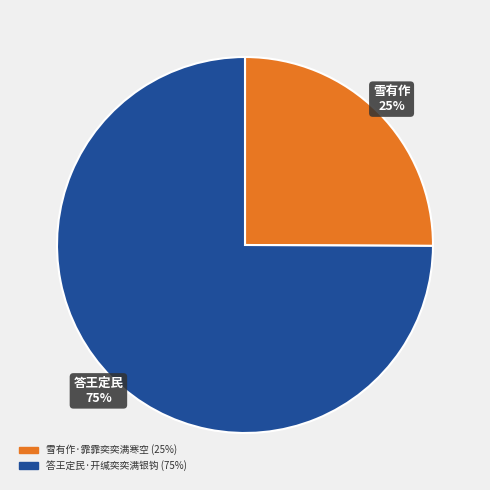

True or false: 雪有作·霏霏奕奕满寒空 accounts for 12% of the total.

False